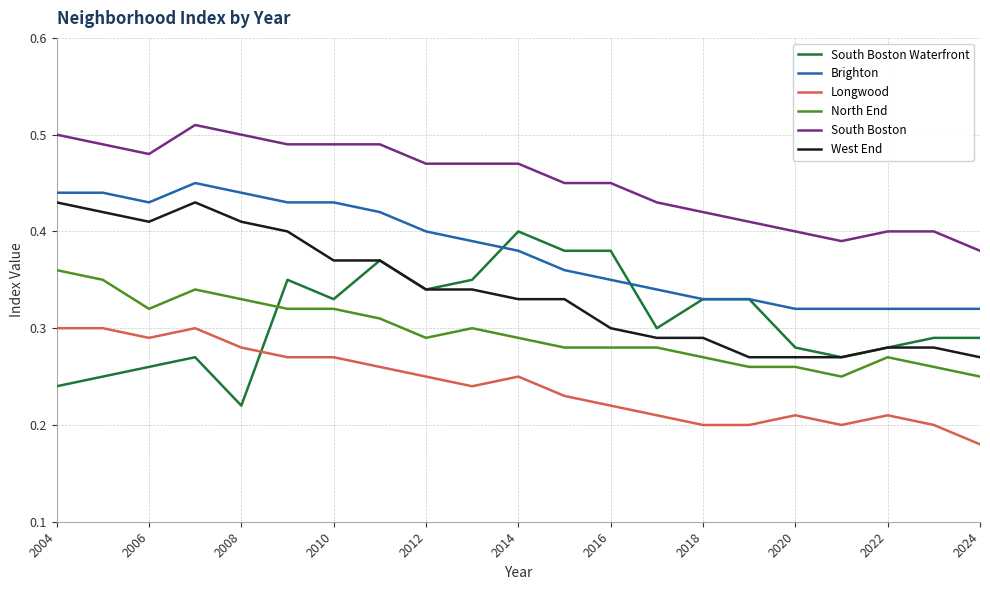

What is the sum of all North End values?

6.2